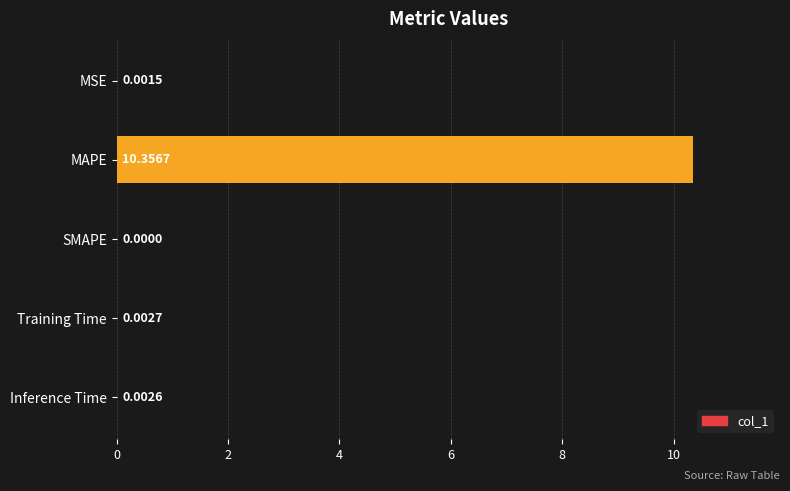

Where is the data nearest to the value 5?

Training Time